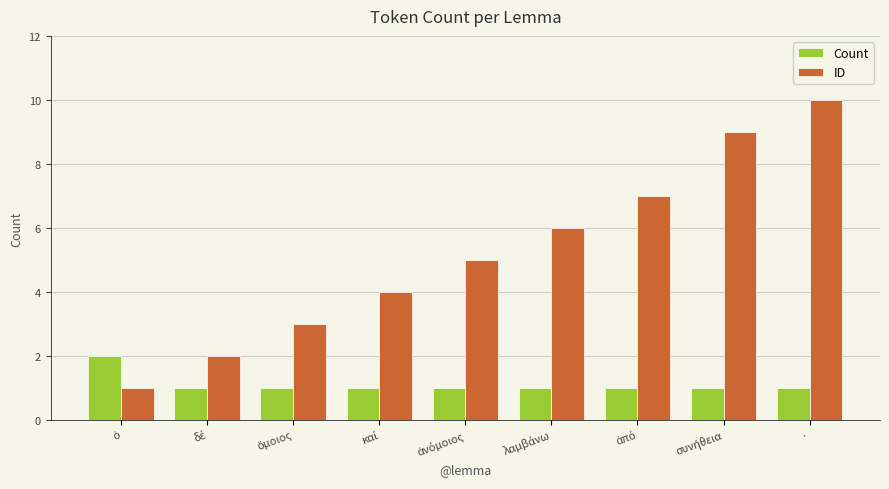

The value of ID at · is 10. True or false?

True